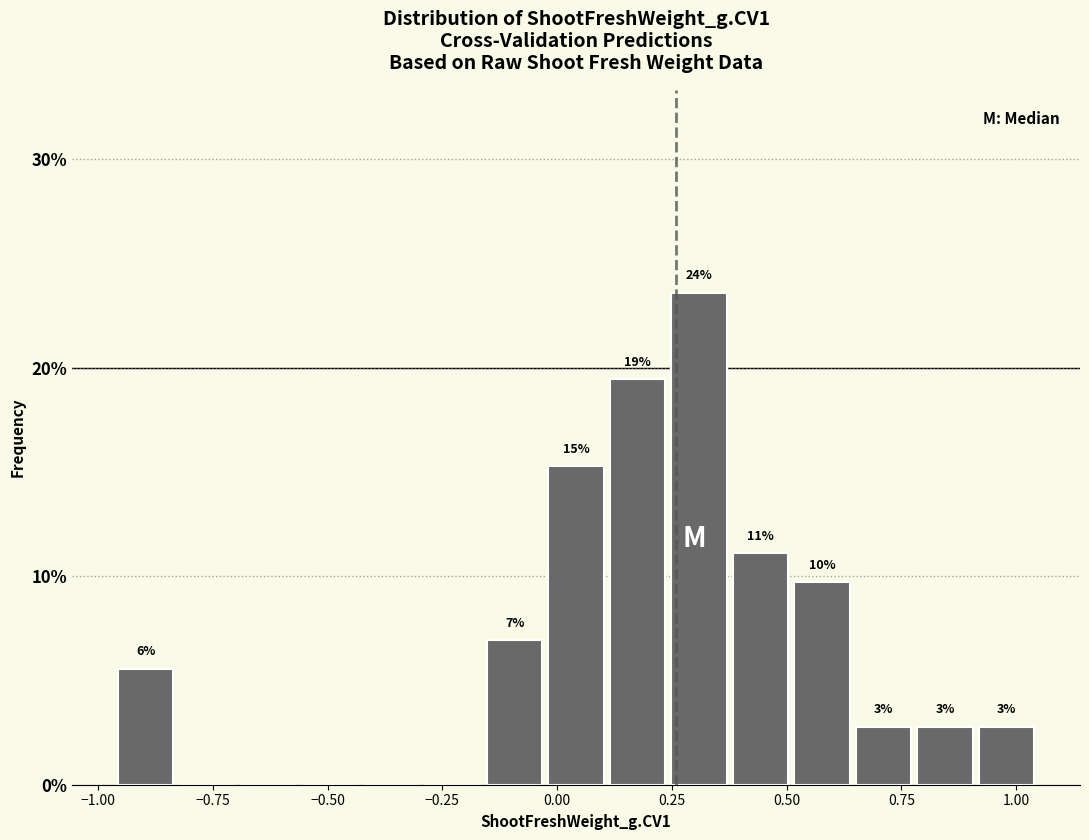

Around what value on the x-axis is the tallest bar? Give the approximate position of its centre, as read against the axis.

0.30